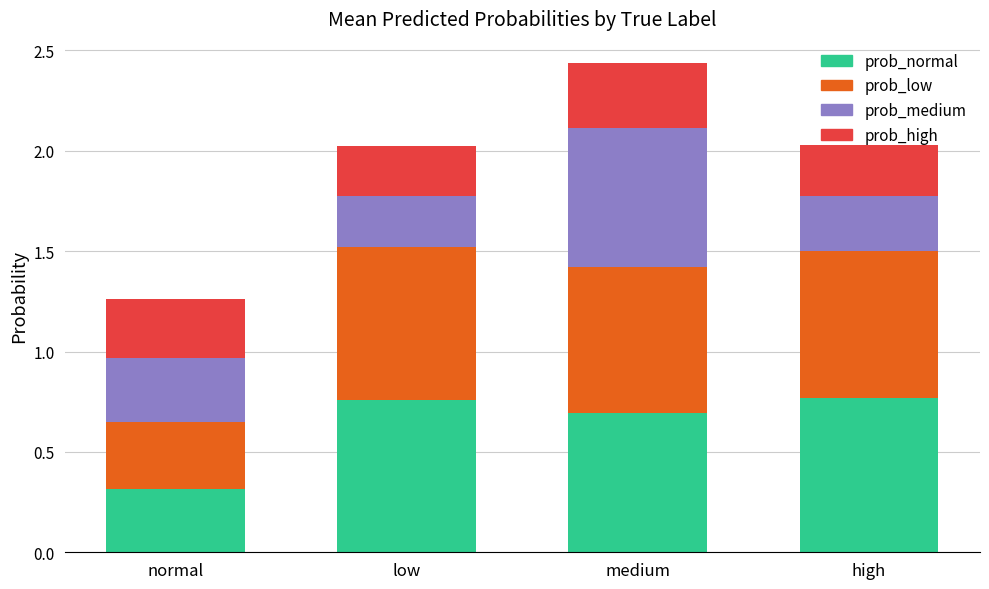

True or false: prob_normal has a value of 1.1 at high.

False